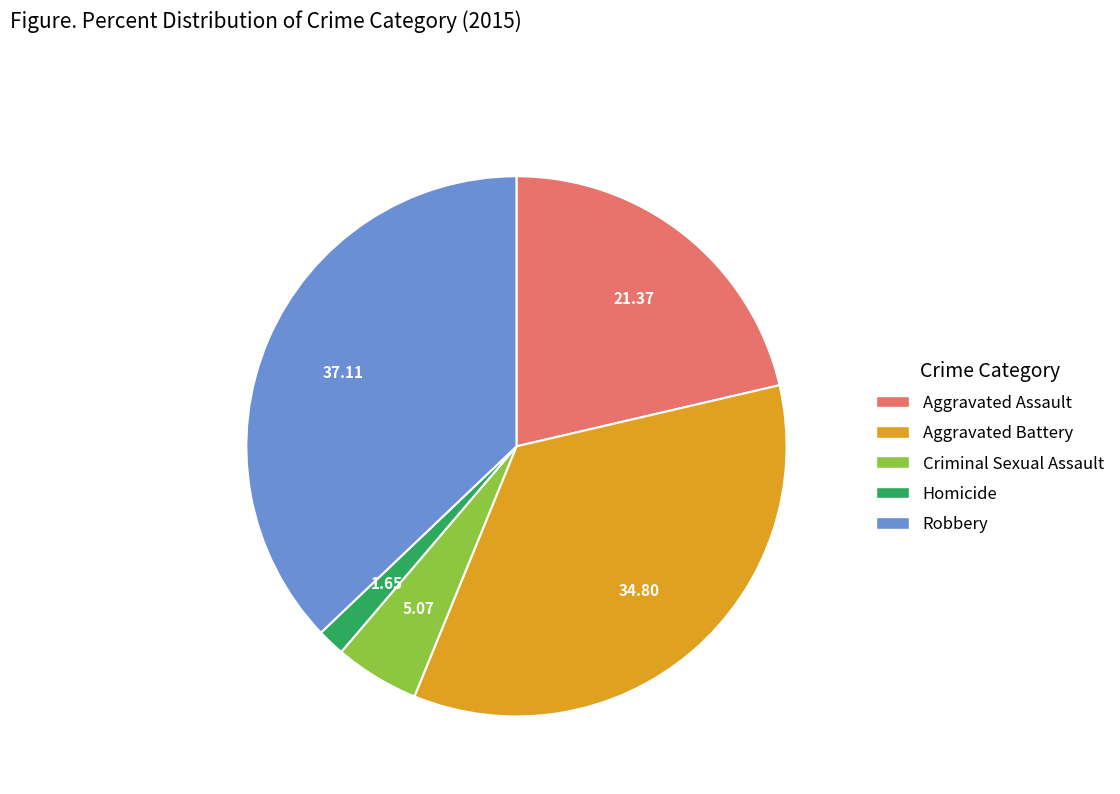

Is the sum of Criminal Sexual Assault and Aggravated Assault greater than half?

No